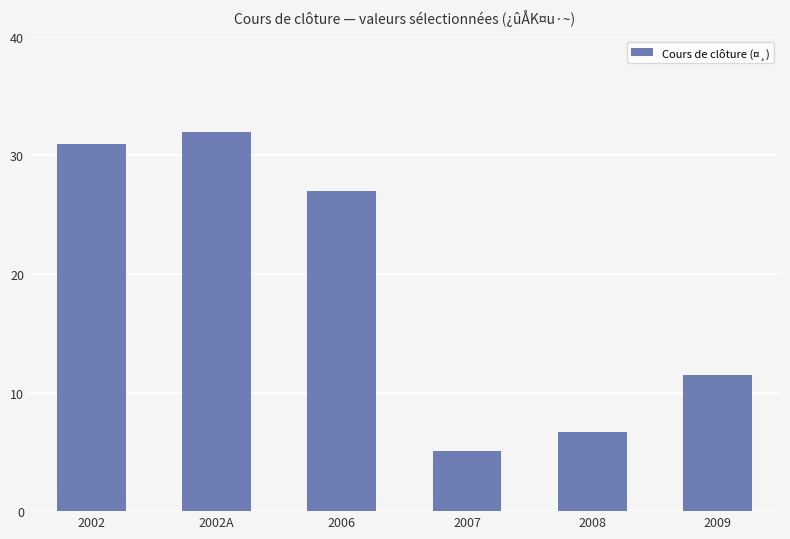

How many series are shown in this chart?

1